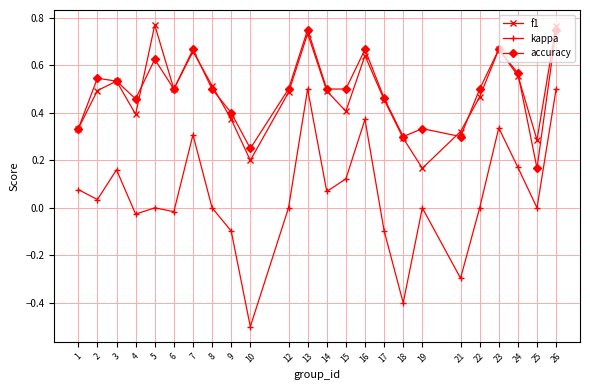

What is the smallest value displayed?

-0.5